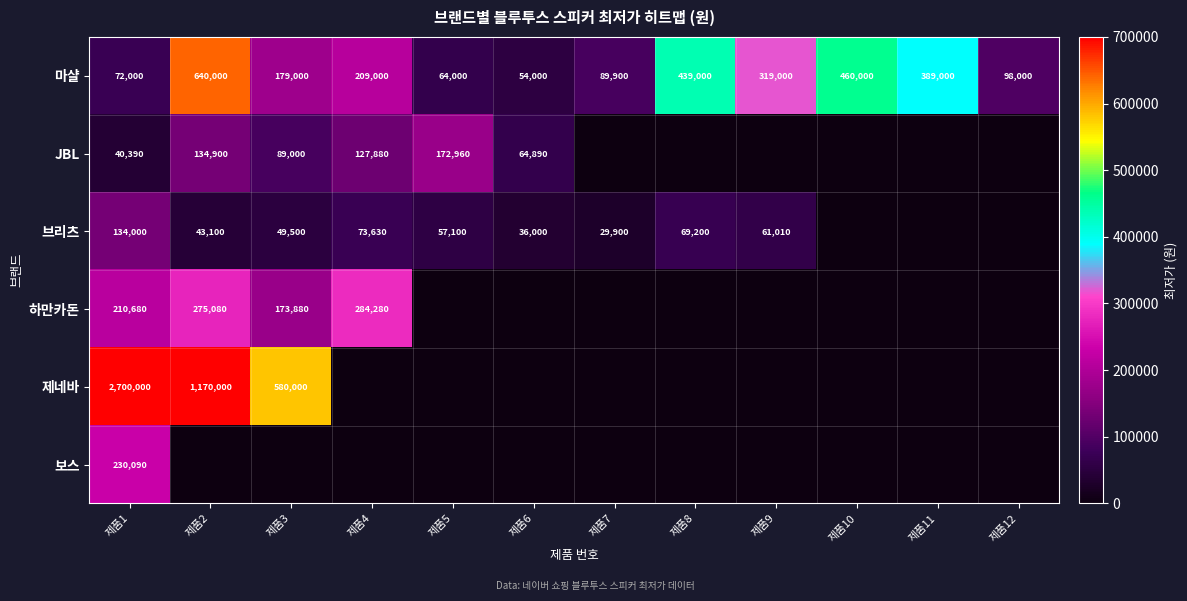

At which label does 마샬 first exceed 209000?

제품2